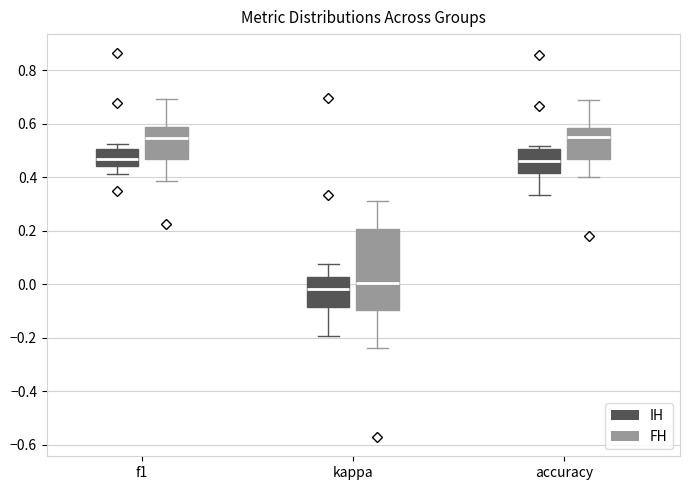

Reading left to right, read every box against the y-axis: the position of its median line, the range the box covers, and the ends of its whiskers. The values are not printed on the chart, so give them approximately, as read against the axis.

f1 (IH): median 0.48, box 0.44 to 0.50, whiskers 0.42 to 0.52
f1 (FH): median 0.54, box 0.46 to 0.58, whiskers 0.38 to 0.70
kappa (IH): median -0.02, box -0.08 to 0.02, whiskers -0.20 to 0.08
kappa (FH): median 0.00, box -0.10 to 0.20, whiskers -0.24 to 0.32
accuracy (IH): median 0.46, box 0.42 to 0.50, whiskers 0.34 to 0.52
accuracy (FH): median 0.56, box 0.46 to 0.58, whiskers 0.40 to 0.68